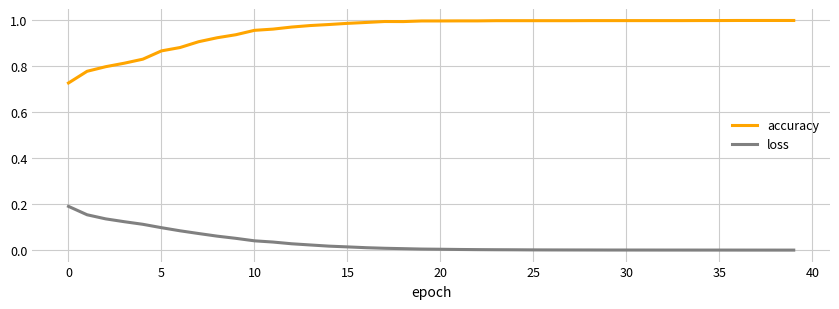

Which series has the largest total across all categories?

accuracy